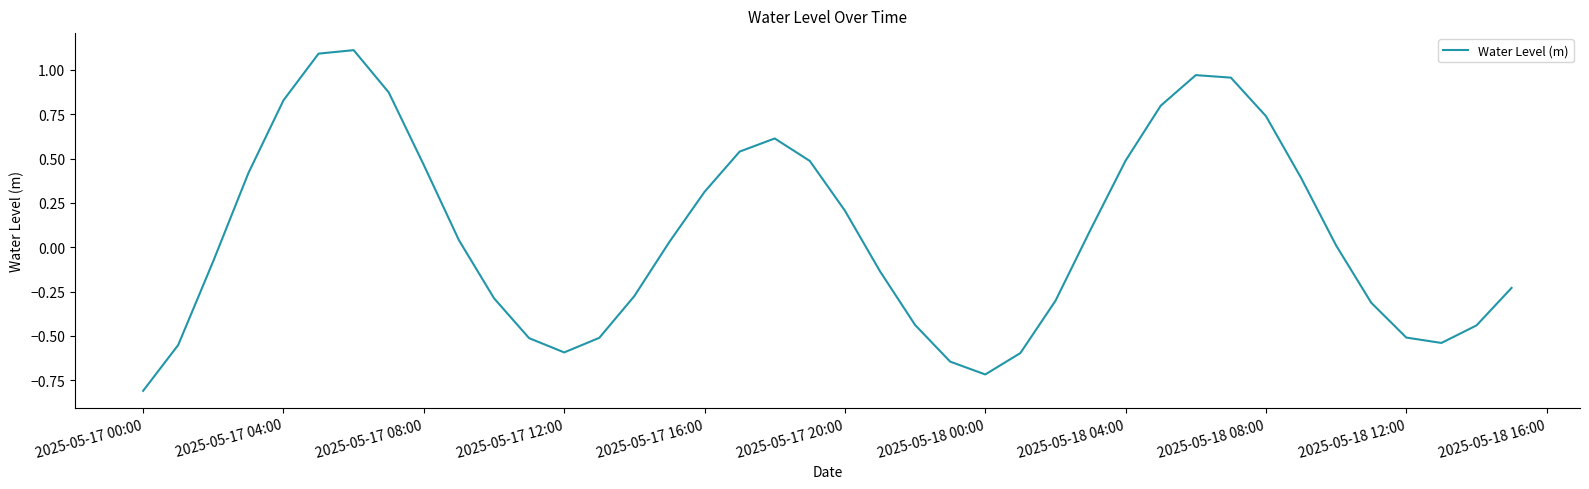

What is the greatest value displayed?

1.1